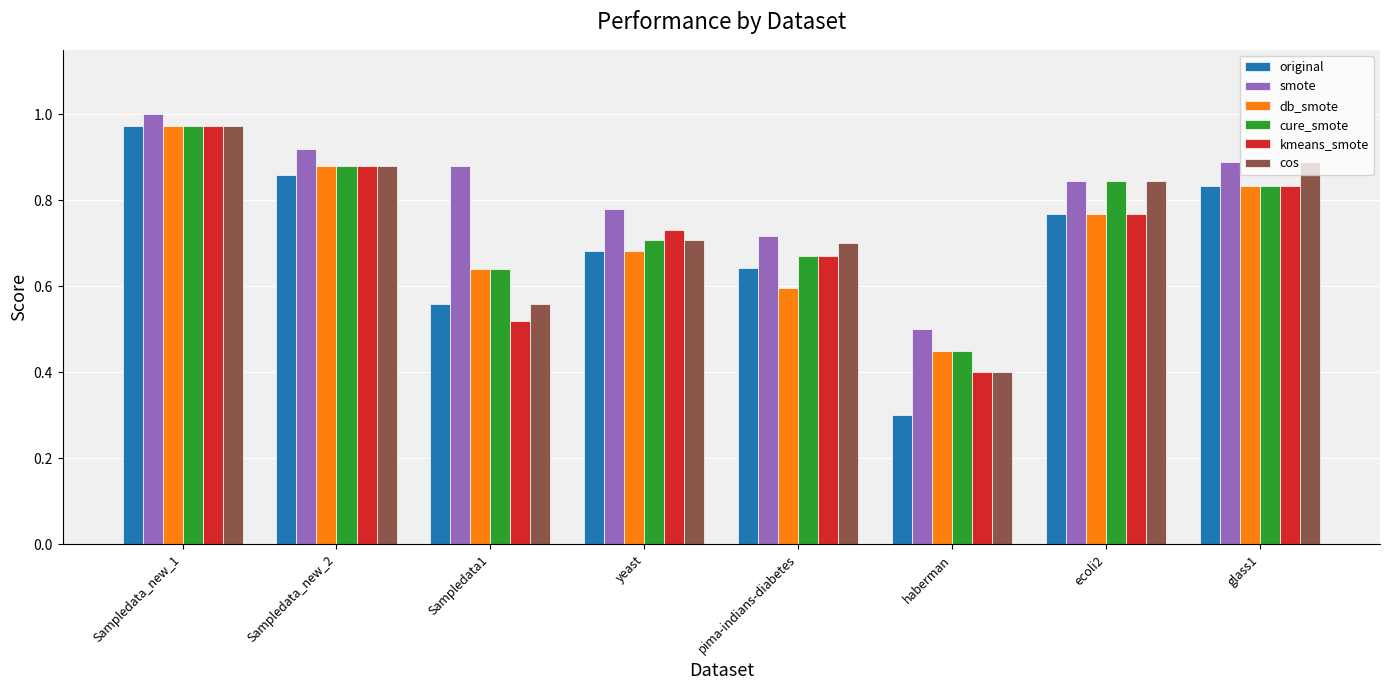

Which series changed the most between Sampledata_new_1 and pima-indians-diabetes?

db_smote